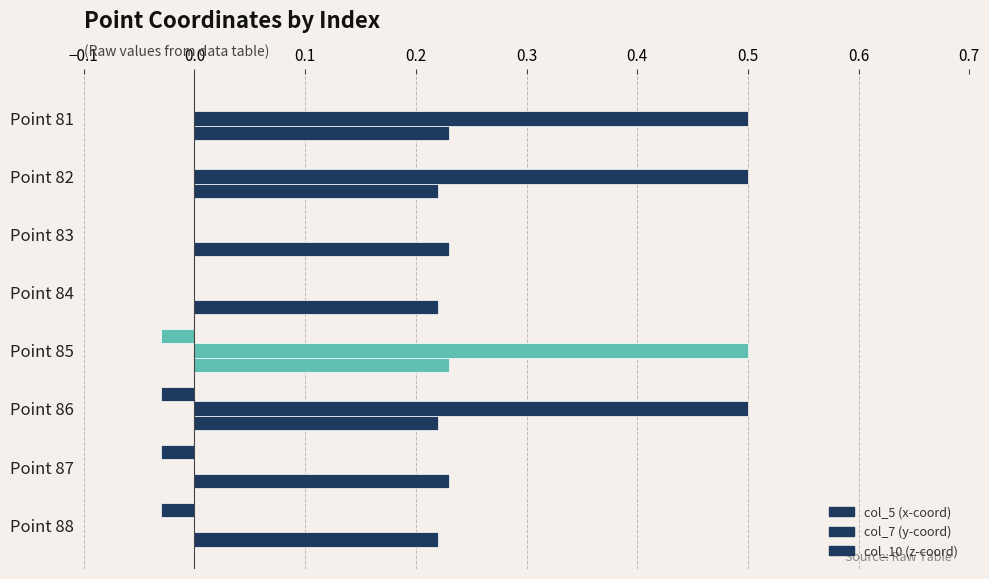

How many series are shown in this chart?

3